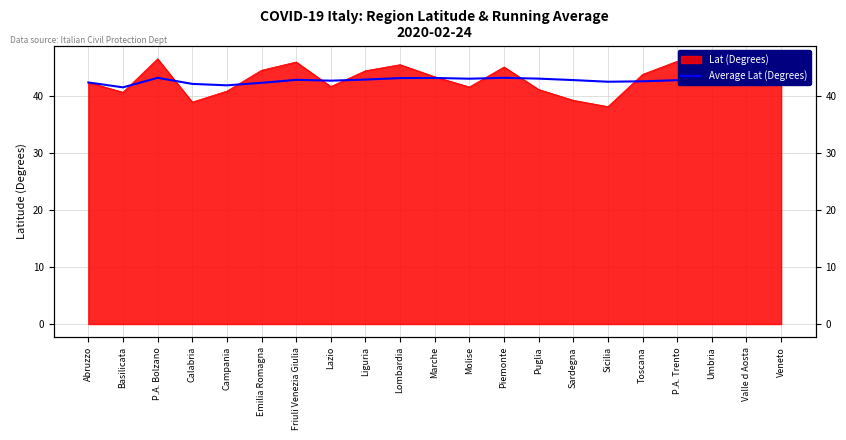

Approximately how many times larger is the value at Sardegna compared to Molise?

1.0